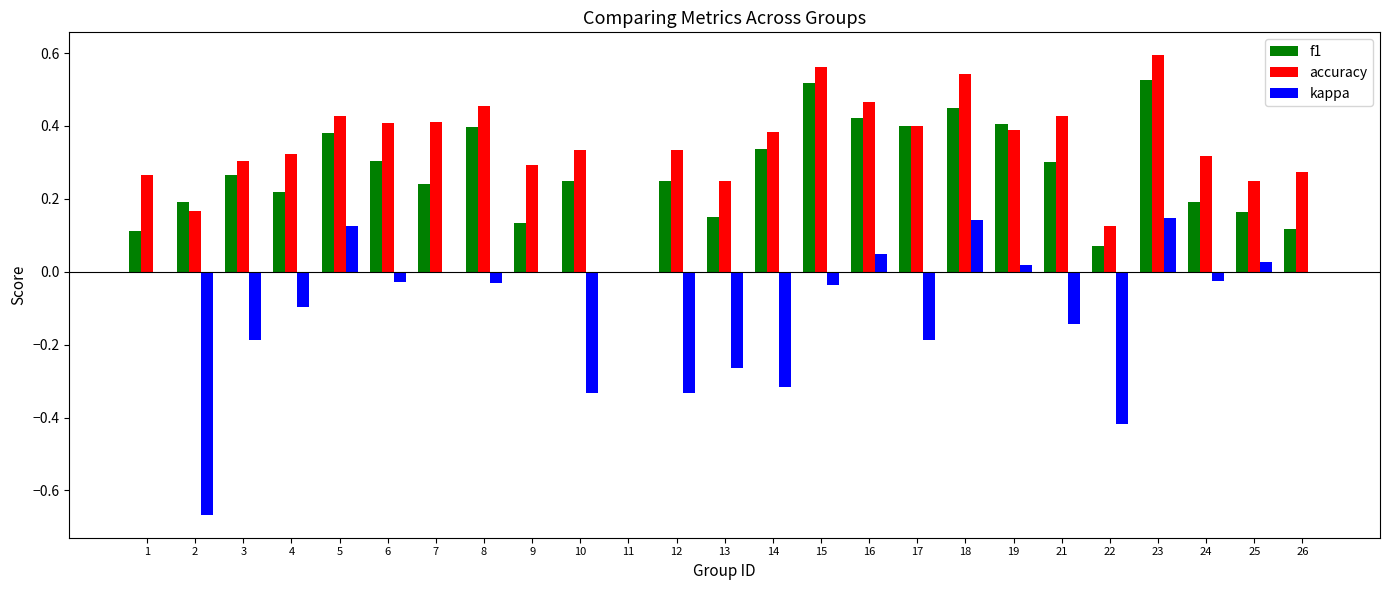

What is the sum of the f1 values at 9 and 23?

0.7